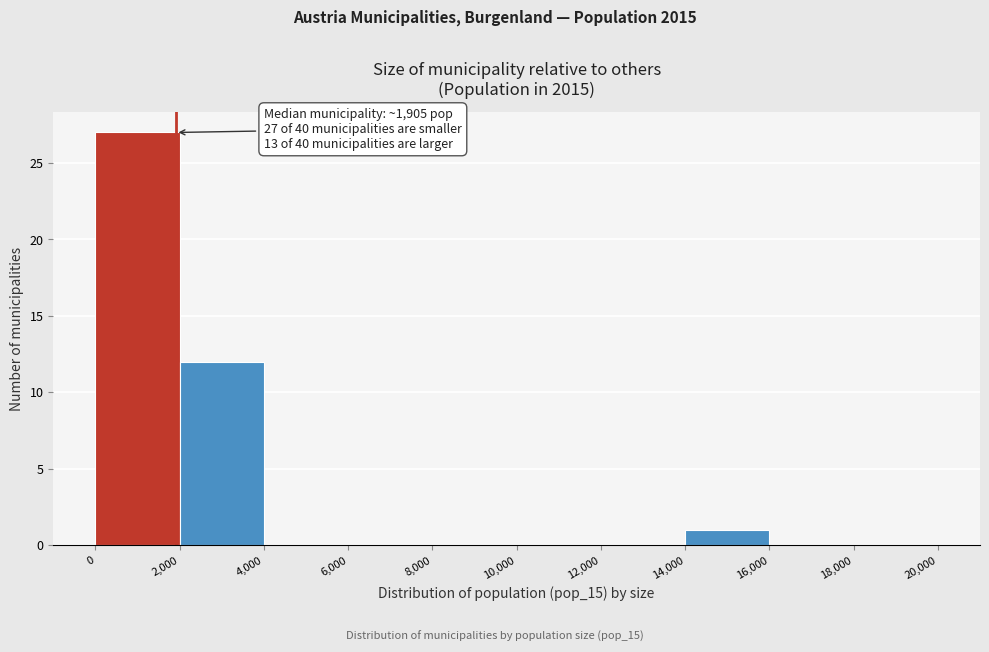

Over which range of the x-axis is the bar tallest?

0 to 2,000